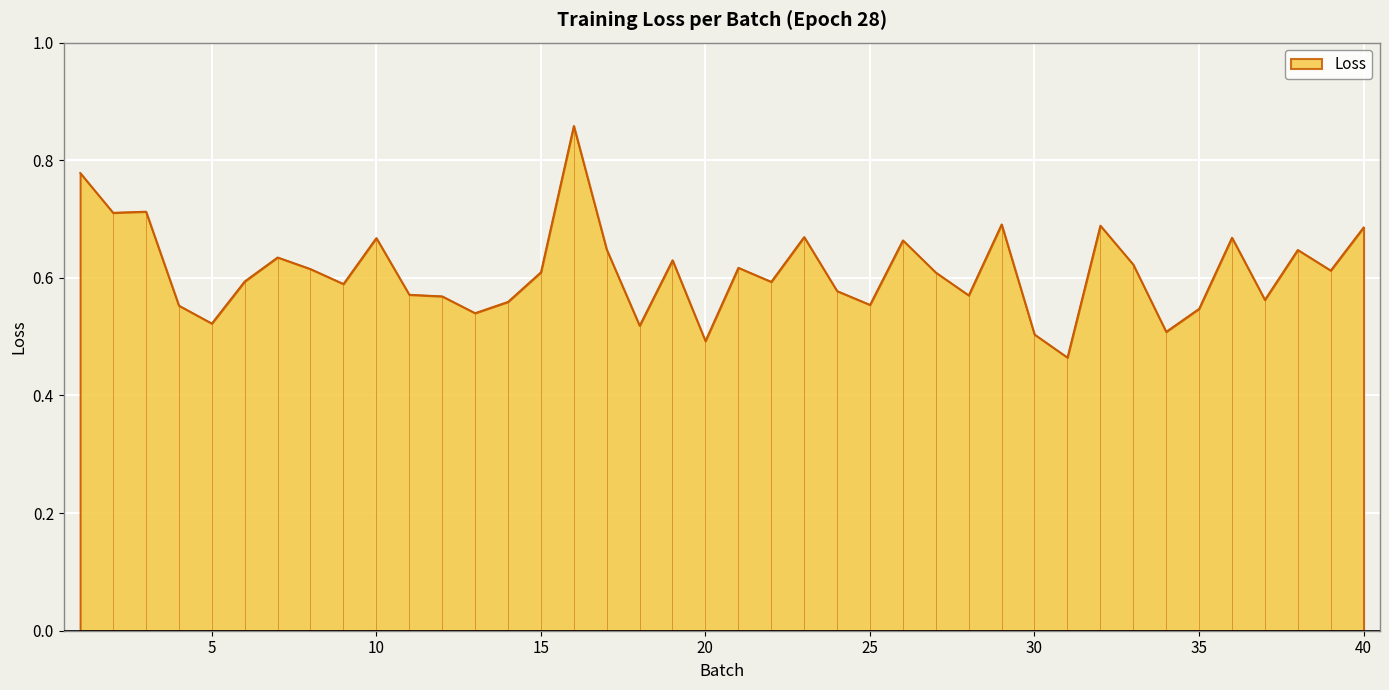

What is the difference between the maximum and minimum values?

0.4